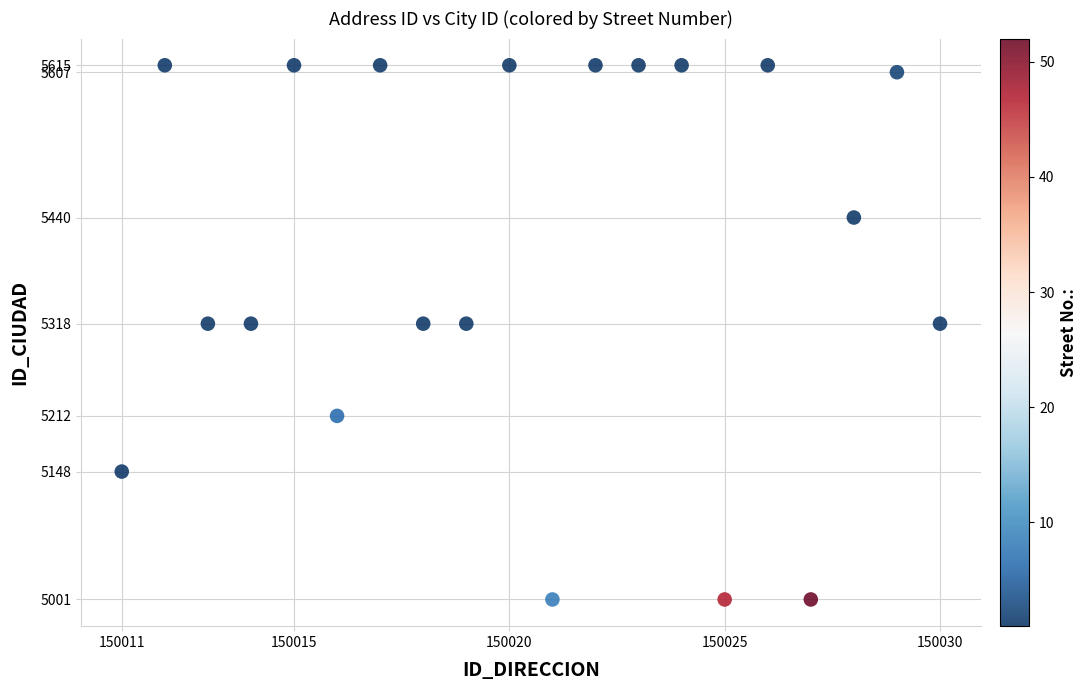

What is the range of Y values (max minus min)?

614